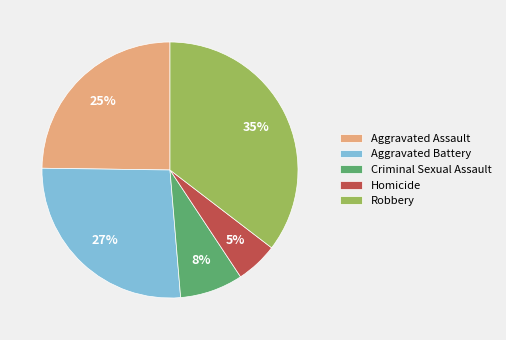

Rank the categories by value from lowest to highest.

Homicide, Criminal Sexual Assault, Aggravated Assault, Aggravated Battery, Robbery